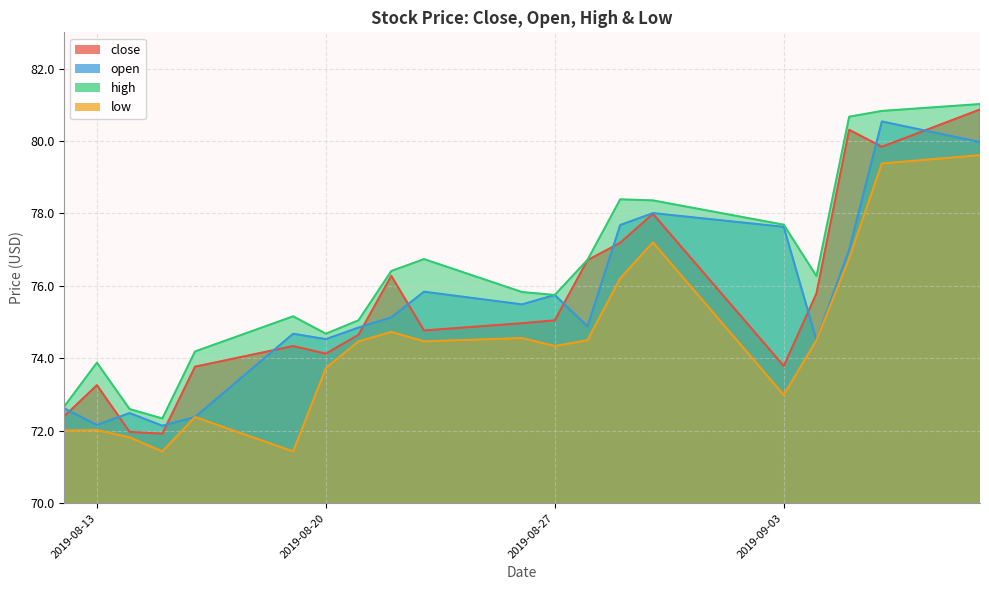

What is the average value of the open series?

75.4